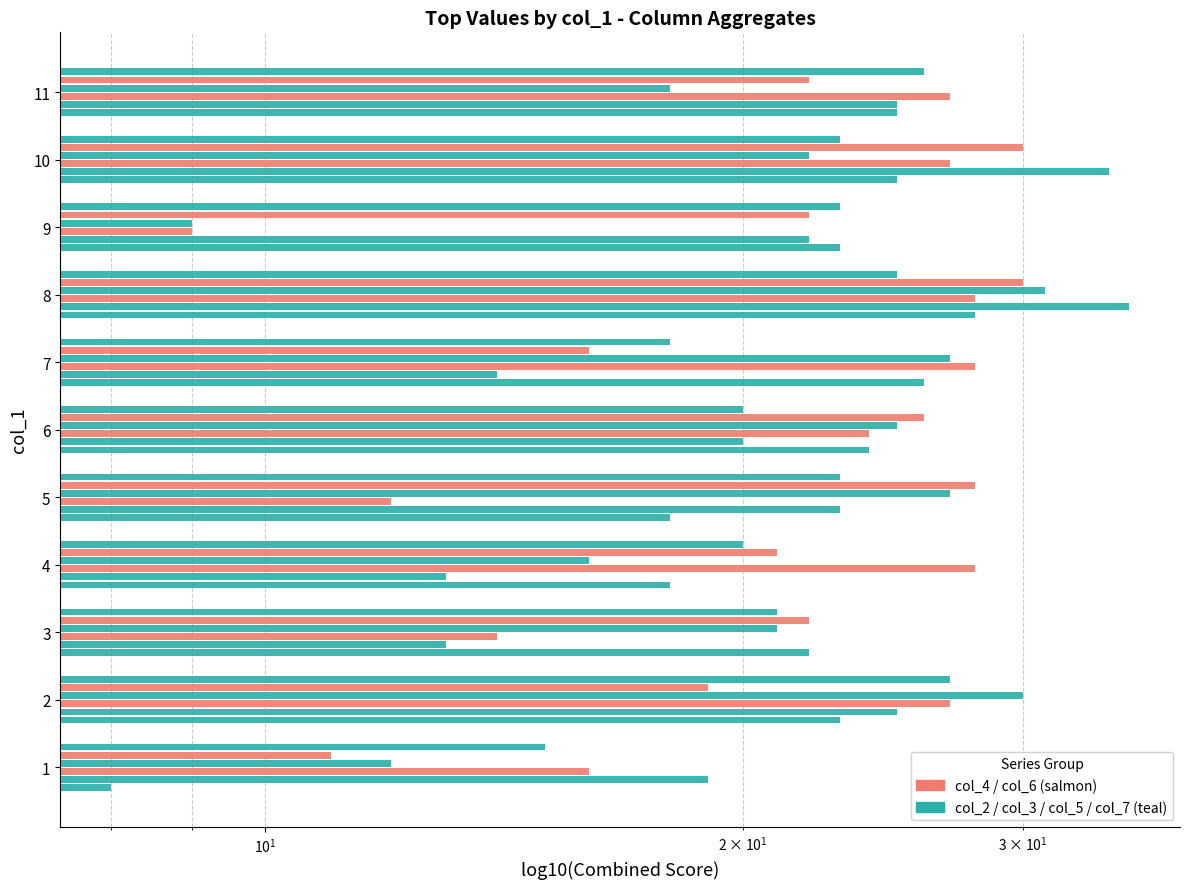

Rank the series by their maximum value, from lowest to highest.

col_7, col_2, col_4, col_6, col_5, col_3